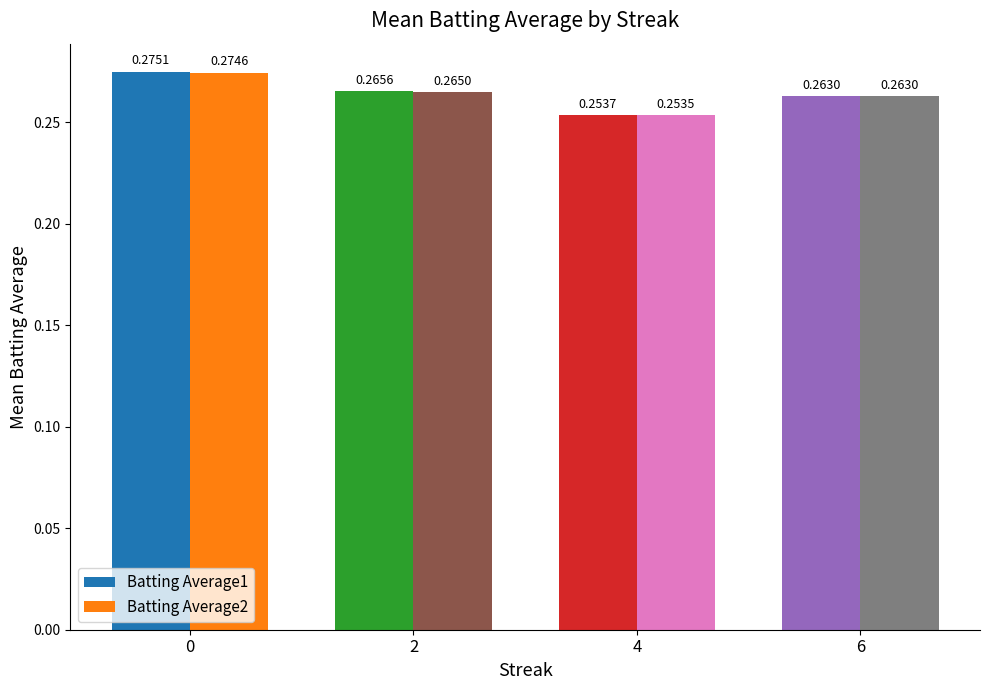

Rank the categories by Batting Average2 value from highest to lowest.

0, 2, 6, 4